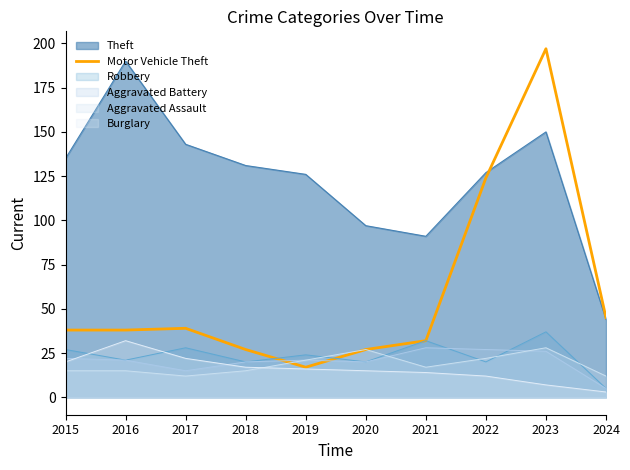

Is it true that the value at 2017 is 39?

True